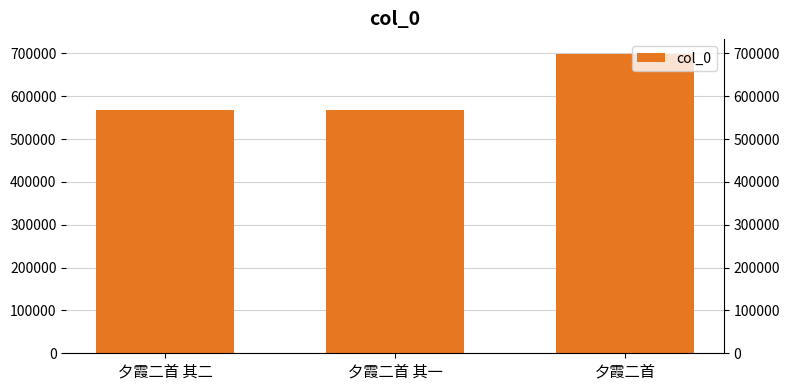

What is the change in value from 夕霞二首 其二 to 夕霞二首?

+131509